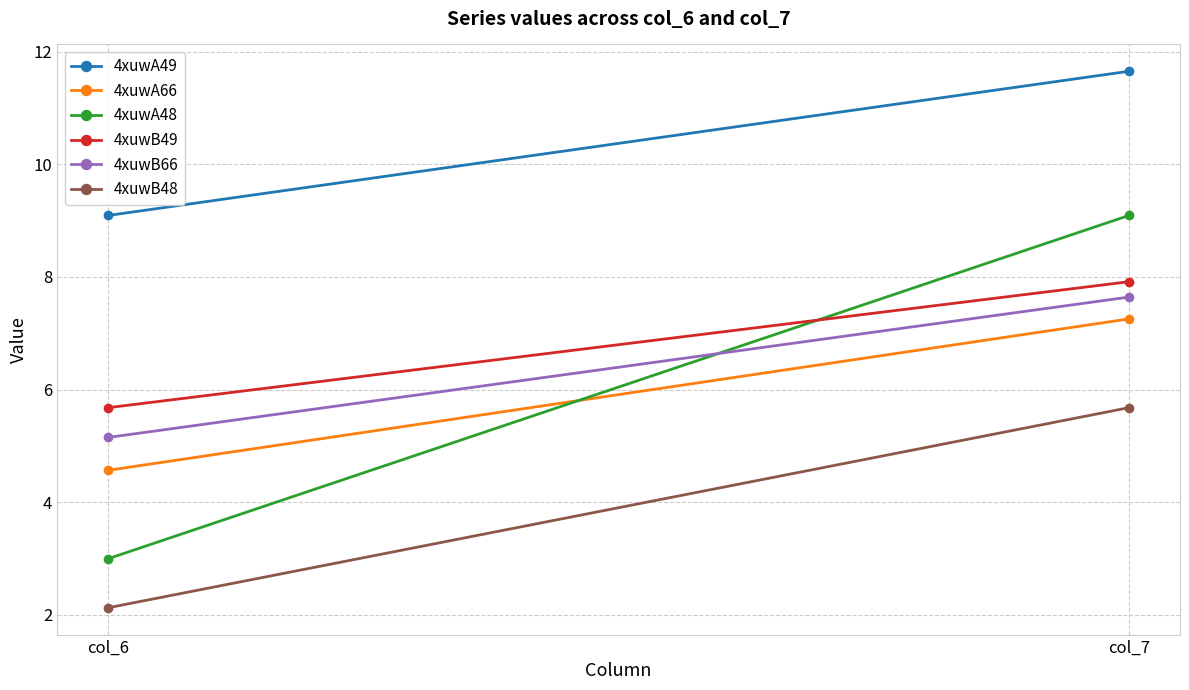

At col_7, list the series in order from smallest to largest.

4xuwB48, 4xuwA66, 4xuwB66, 4xuwB49, 4xuwA48, 4xuwA49